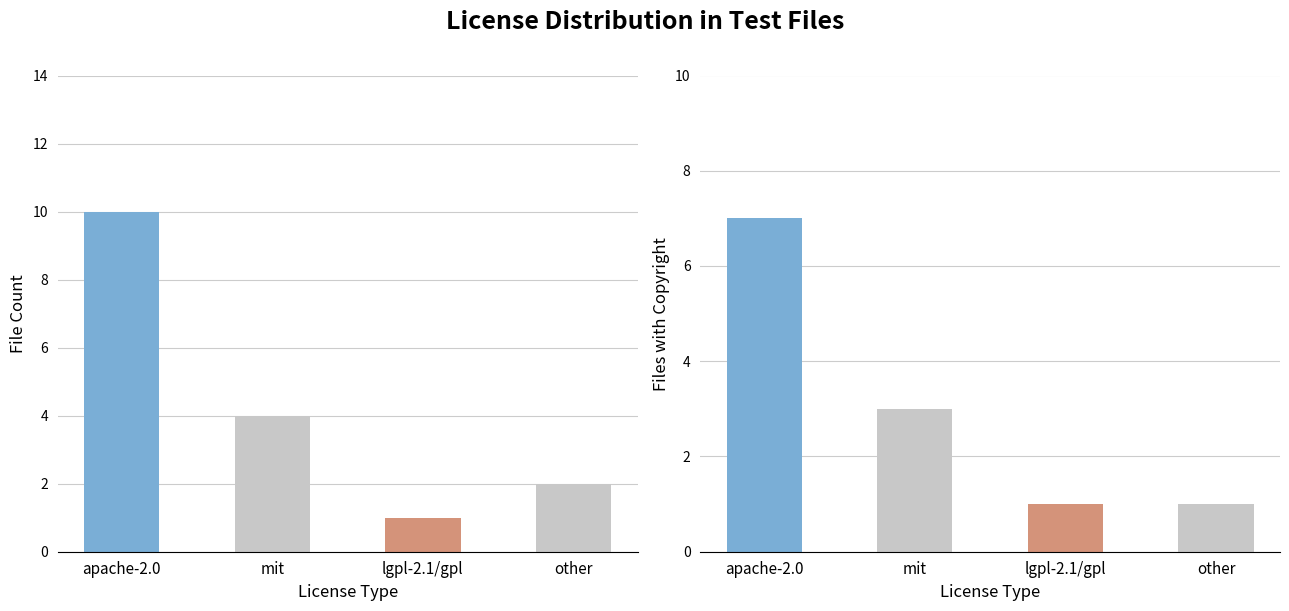

Where is Files with Copyright nearest to the value 4?

mit